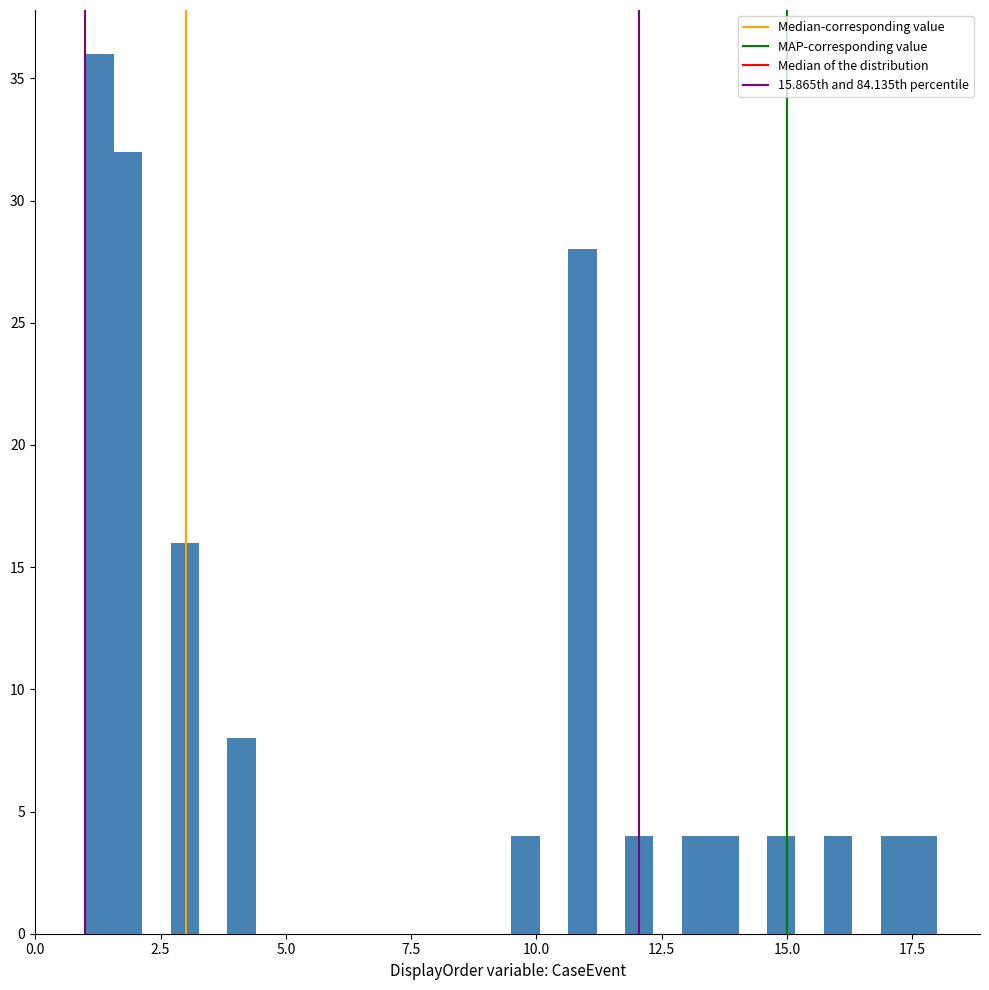

Around what value on the x-axis is the tallest bar? Give the approximate position of its centre, as read against the axis.

1.5